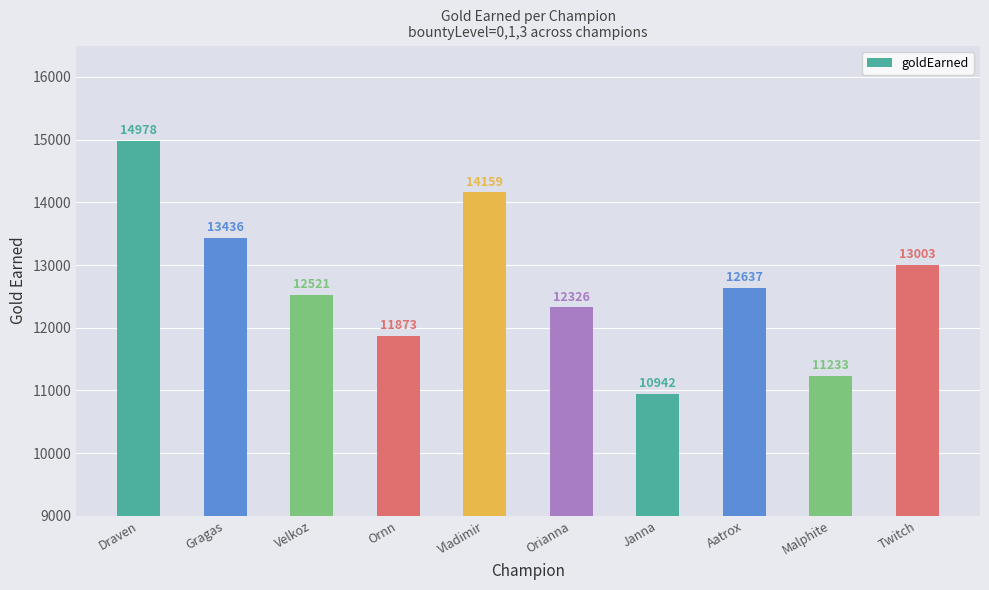

Count the number of data series in this chart.

1